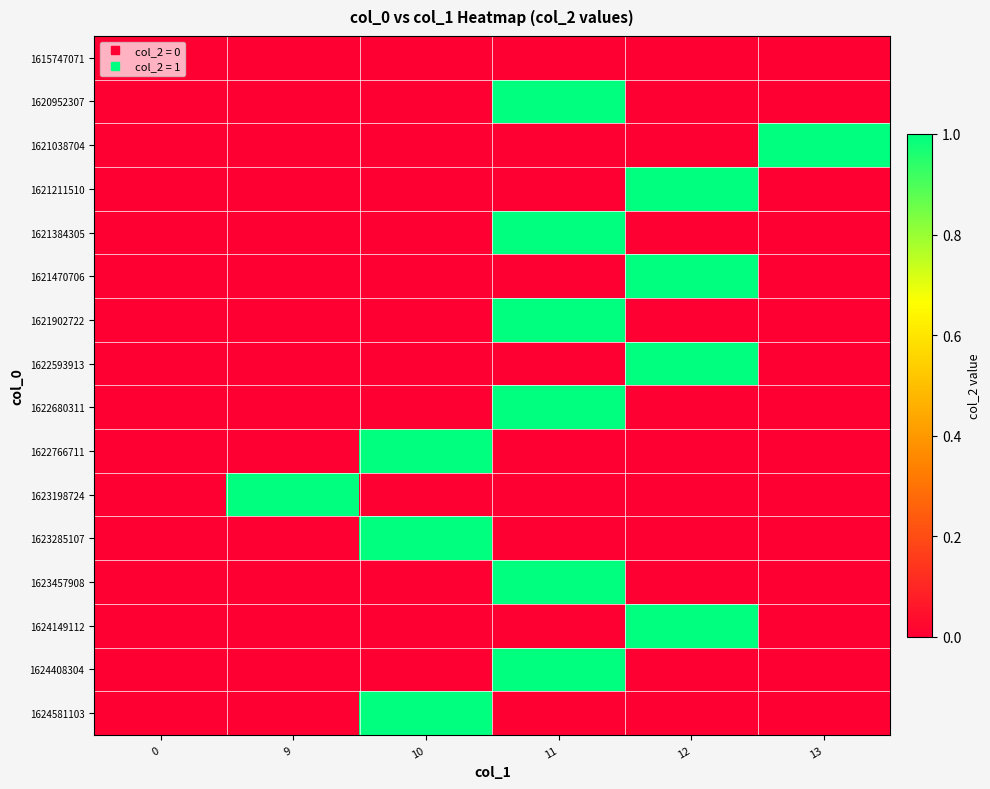

At how many categories does at least one series exceed 0?

5